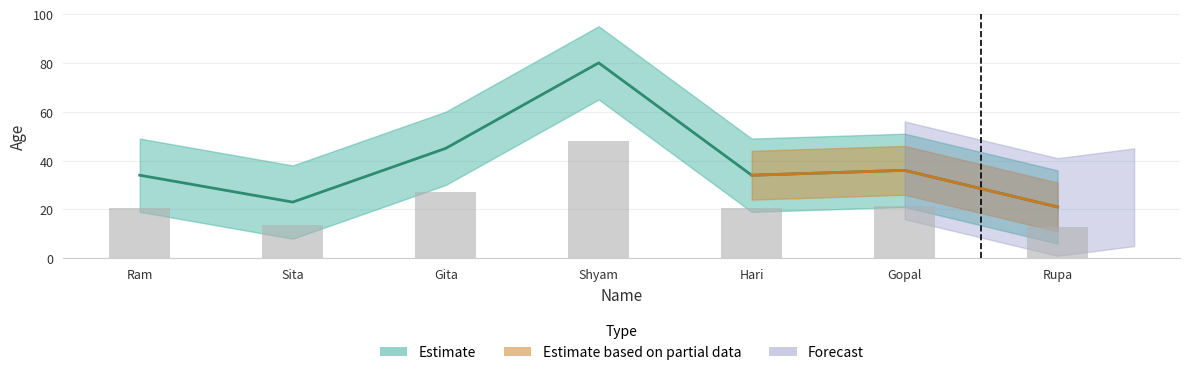

What is the label of the 1st bar from the right?

Rupa